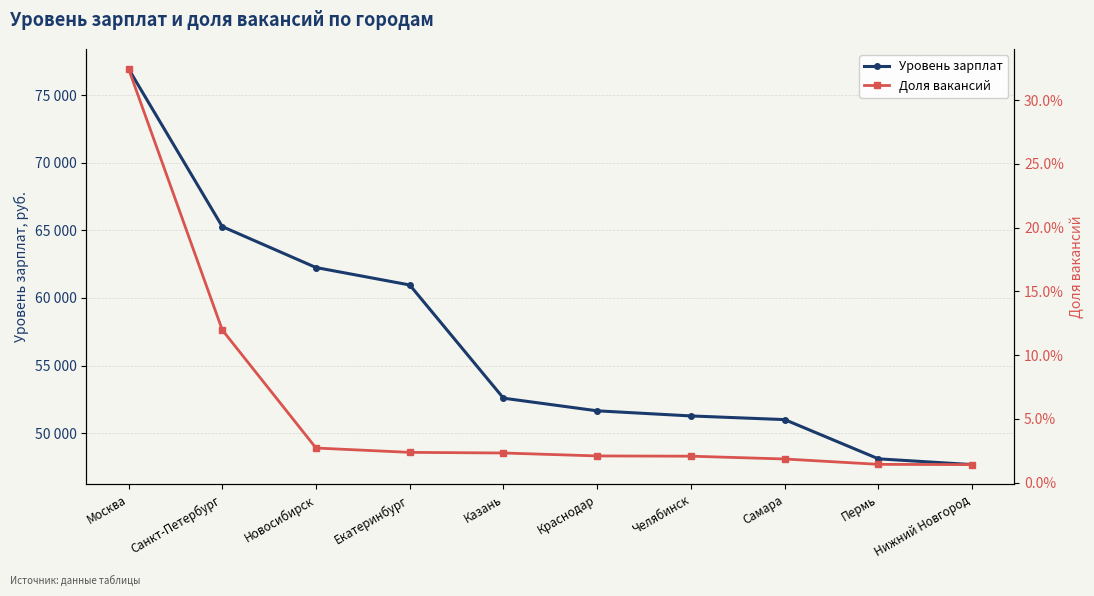

Between Санкт-Петербург and Челябинск, which series saw the biggest shift?

Уровень зарплат